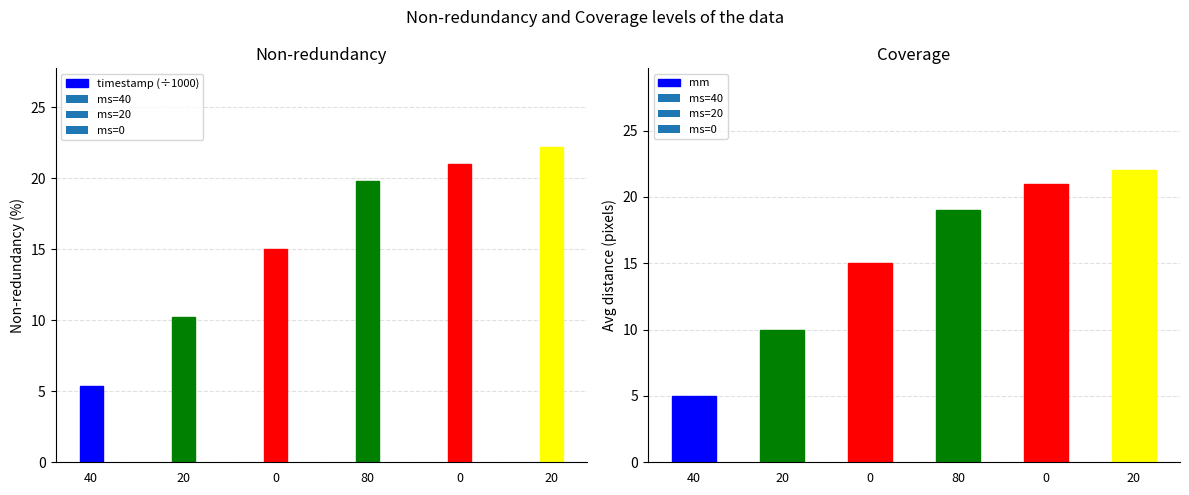

At which category is the sum across all series the highest?

20